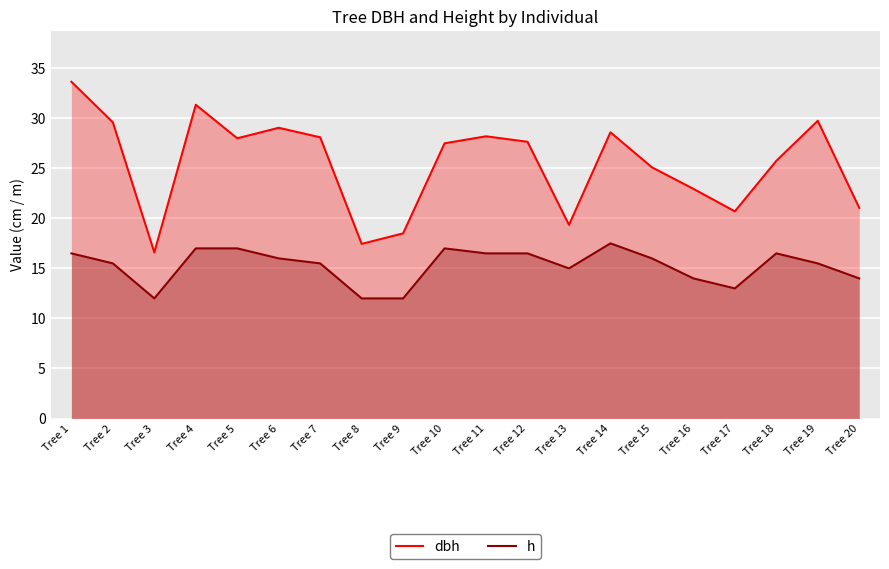

True or false: dbh has more than 2 points higher than both neighbors.

True